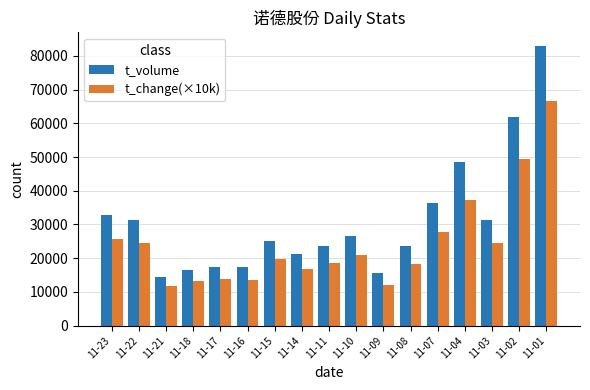

How many bars are there in each group?

2